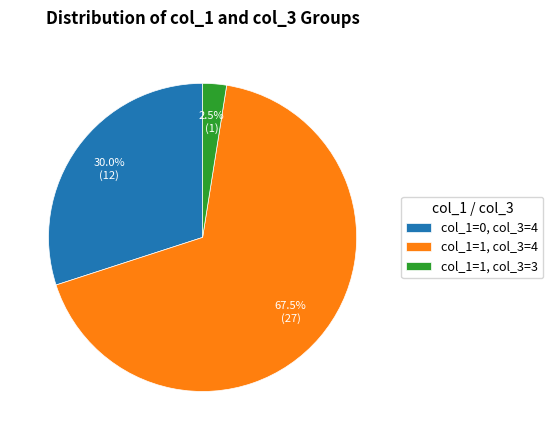

Does col_1=0, col_3=4 account for over 50% of the chart?

No